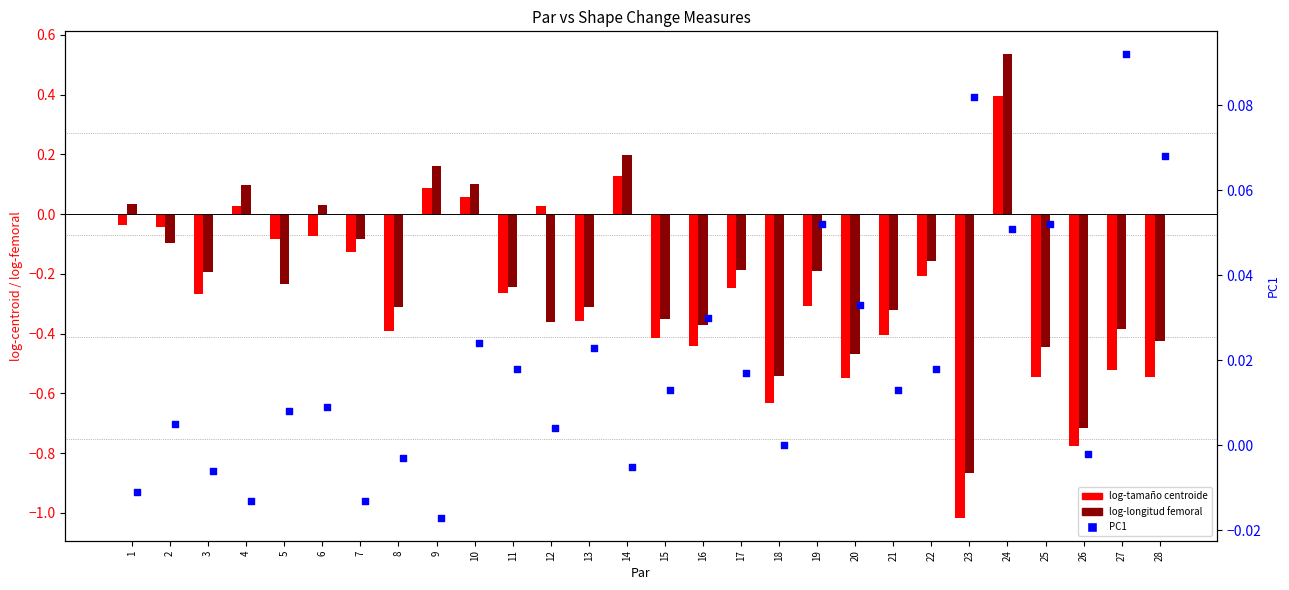

Which series contains the highest Y value?

log-longitud femoral